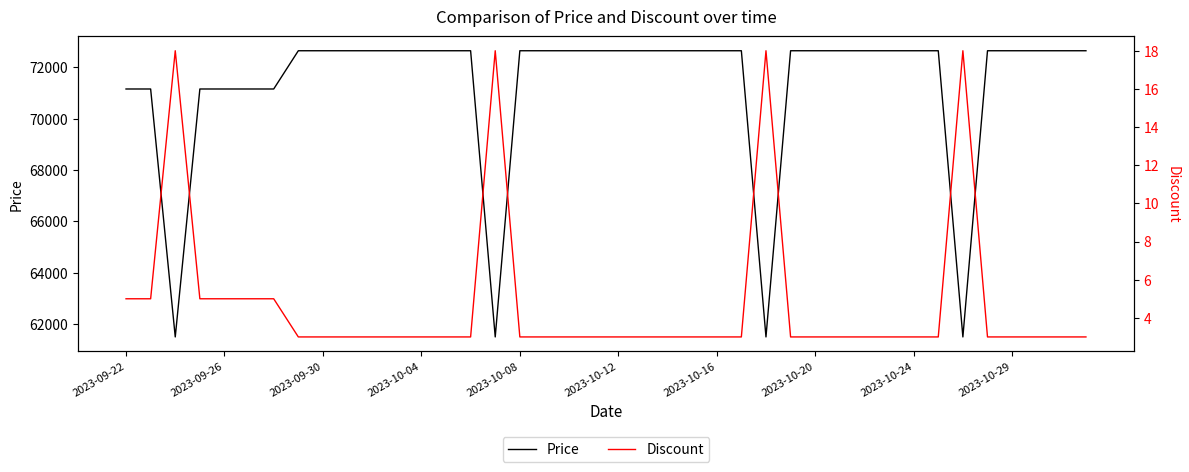

Rank the series by their maximum value, from highest to lowest.

Price, Discount